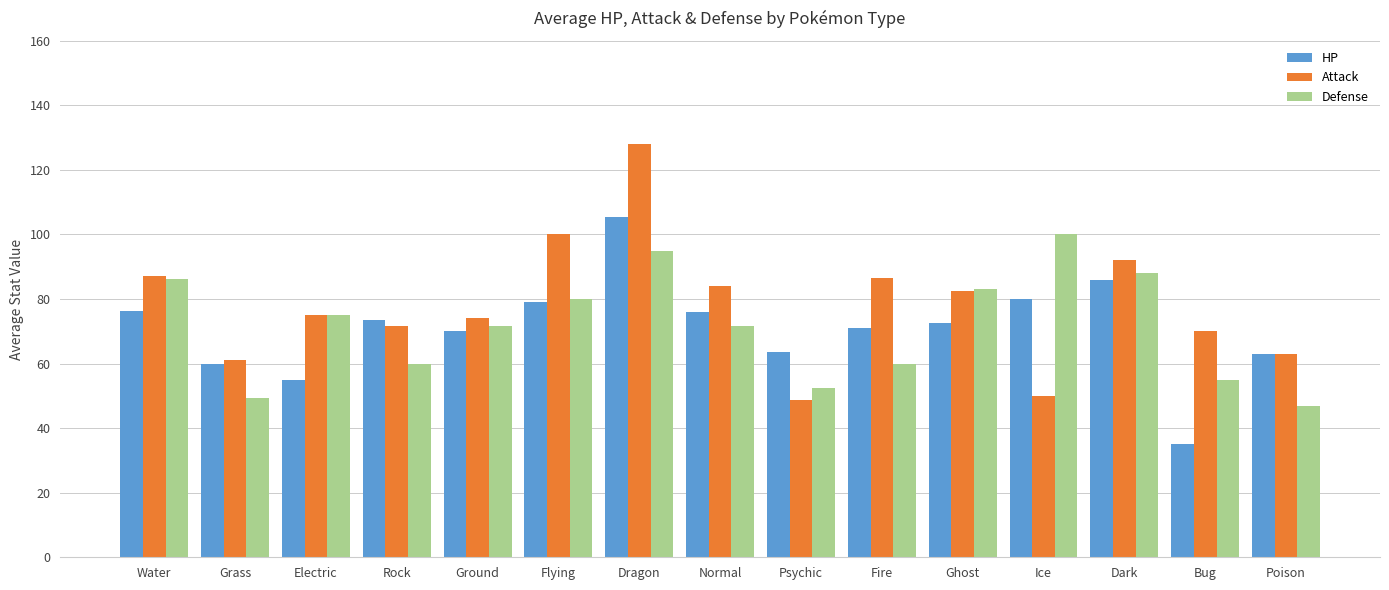

Read the Attack value at Dragon.

128.0